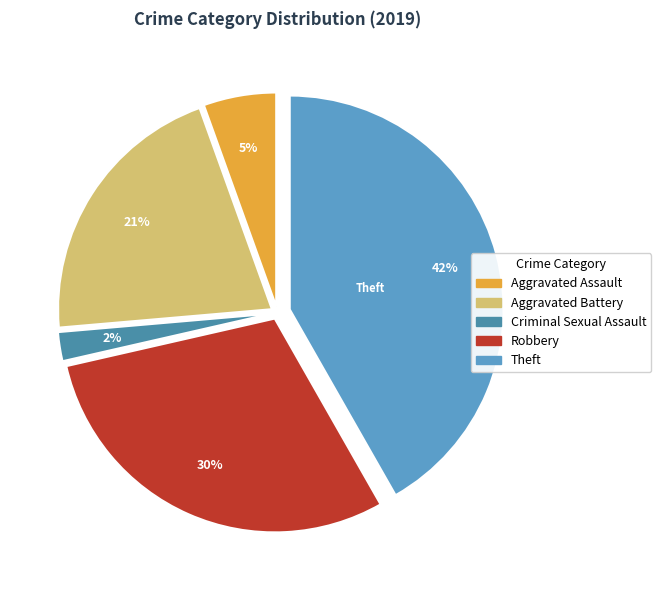

To the nearest percent, what is the difference between the largest and smallest slice percentages?

40%